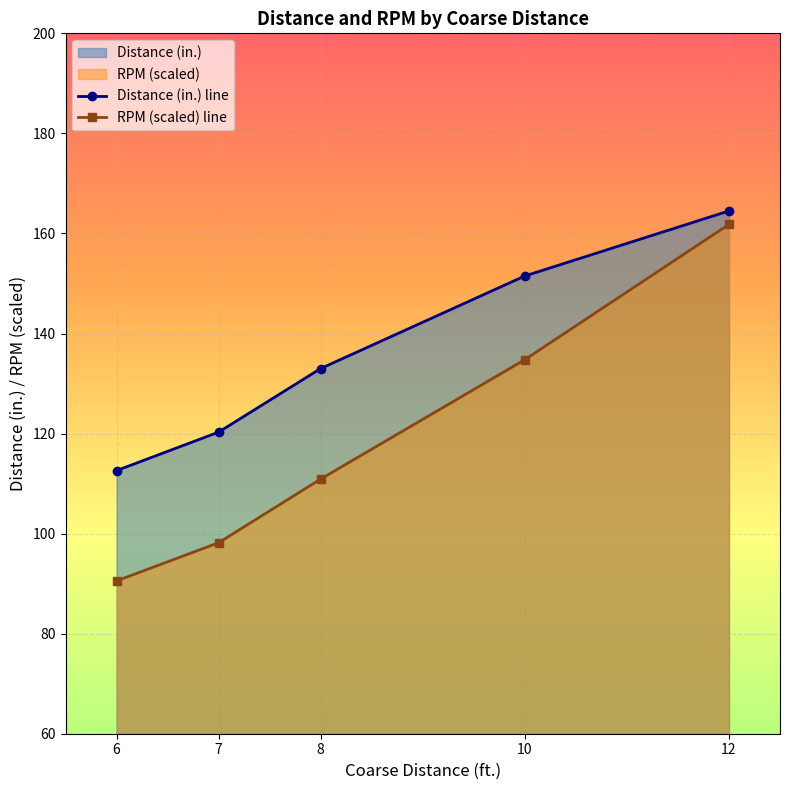

Reading right to left, extract all data points from this chart.

Distance (in.) line: 12=164.5	10=151.5	8=133.0	7=120.3	6=112.6
RPM (scaled) line: 12=161.8	10=134.8	8=110.9	7=98.2	6=90.5